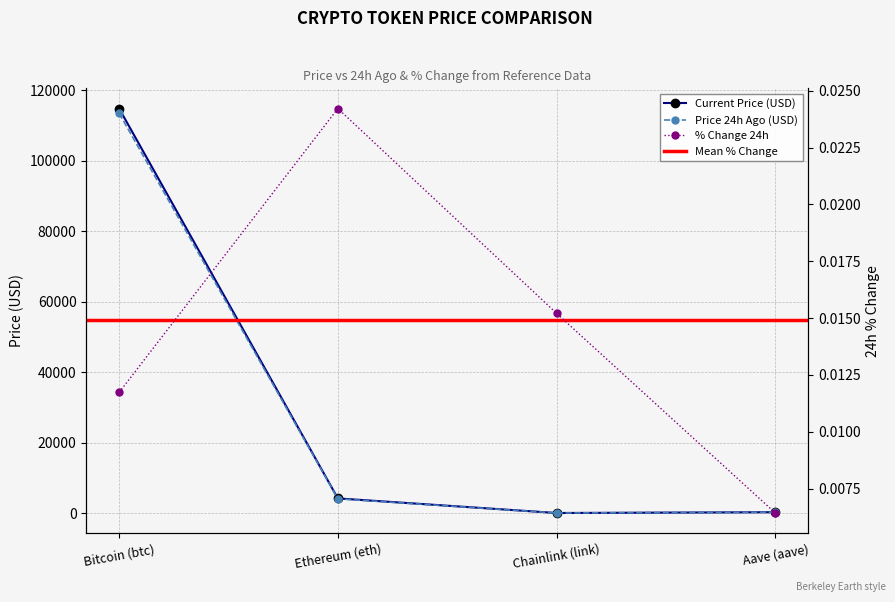

Which category has the lowest value across all series?

Aave (aave)